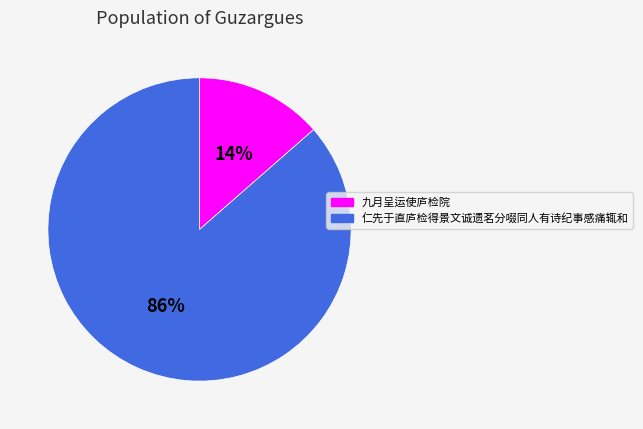

To the nearest percent, what portion does 九月呈运使庐检院 represent?

14%